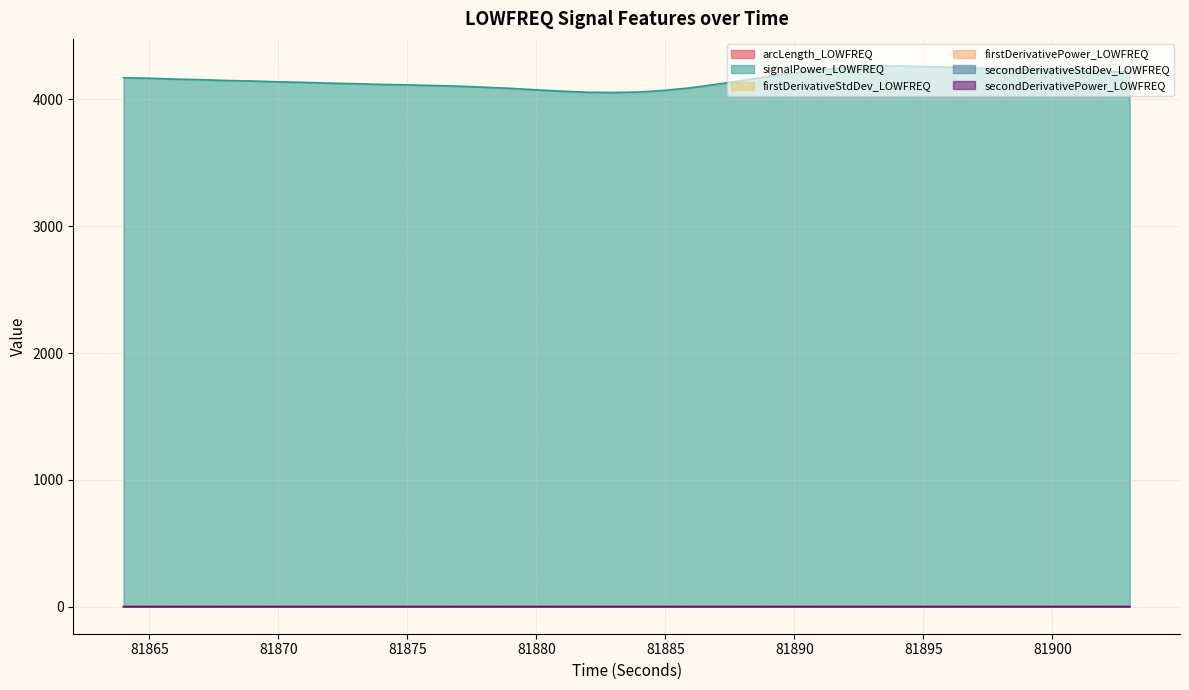

True or false: arcLength_LOWFREQ and secondDerivativeStdDev_LOWFREQ cross at least once.

False